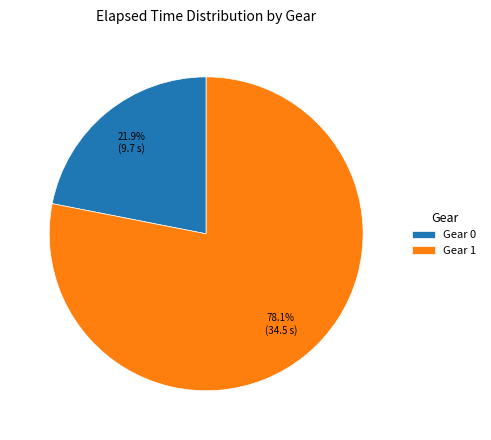

Which slice is the largest?

Gear 1